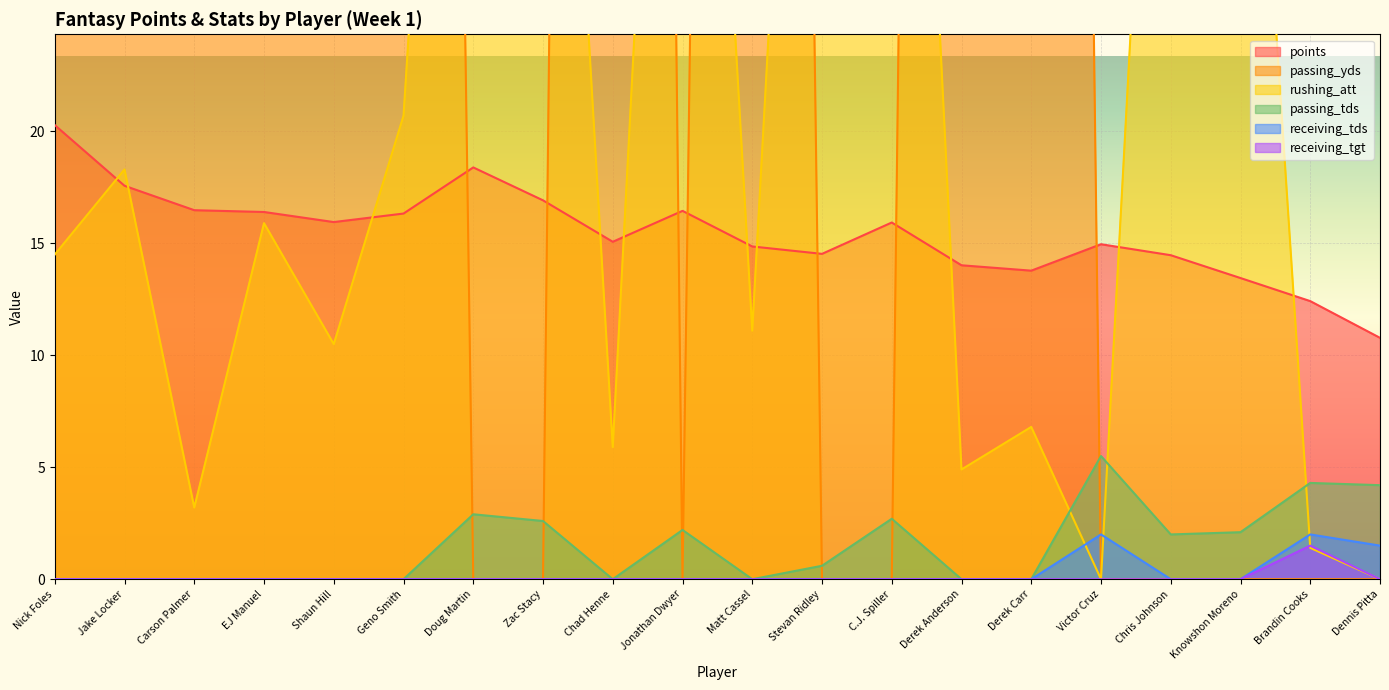

What are all the series names shown in the legend?

points, passing_yds, rushing_att, passing_tds, receiving_tds, receiving_tgt